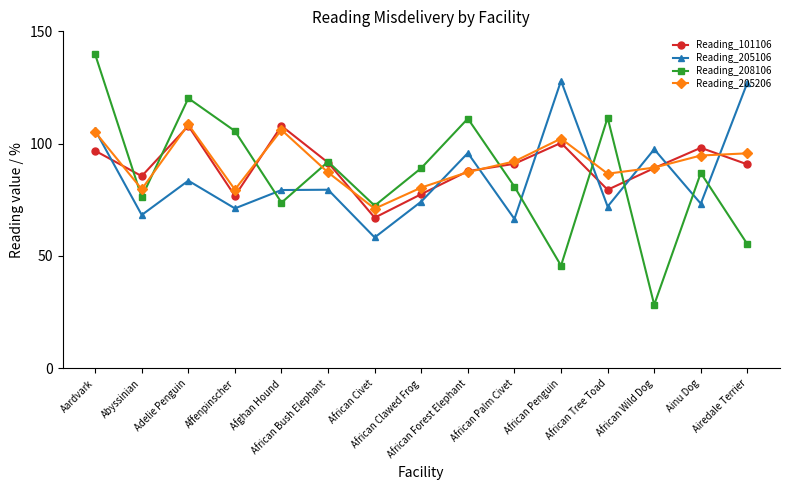

How many data points in Reading_208106 are less than 86?

7